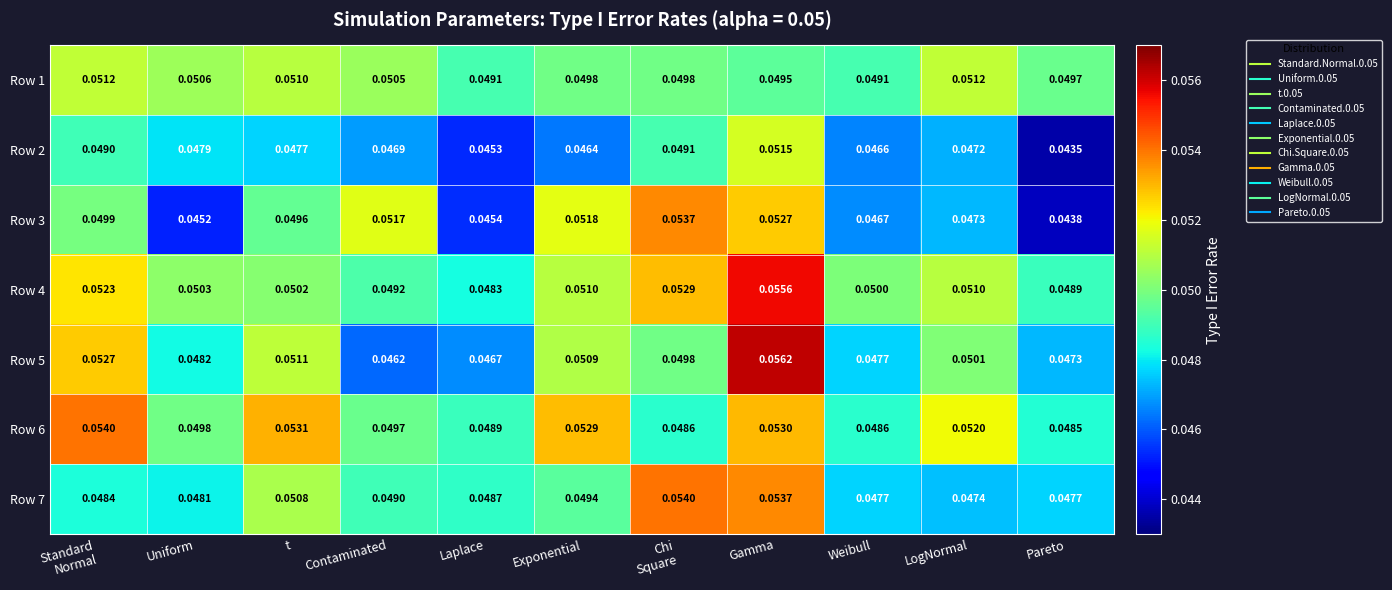

At which label is Row 4 closest to 0?

Laplace